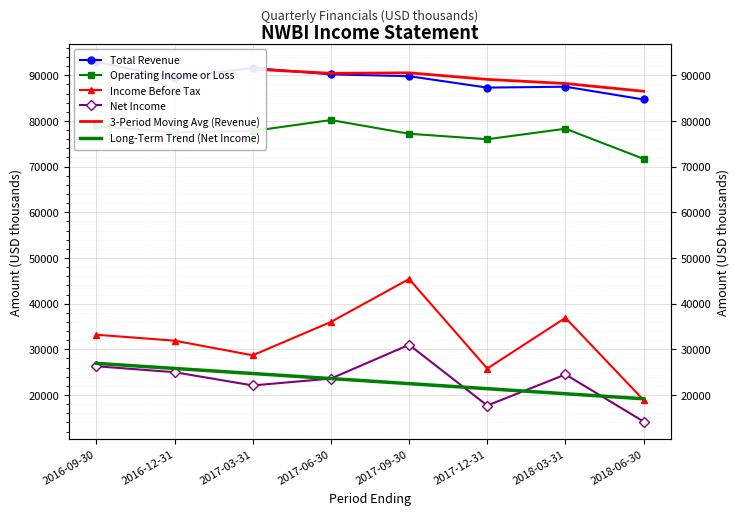

At how many categories does at least one series exceed 52725?

8